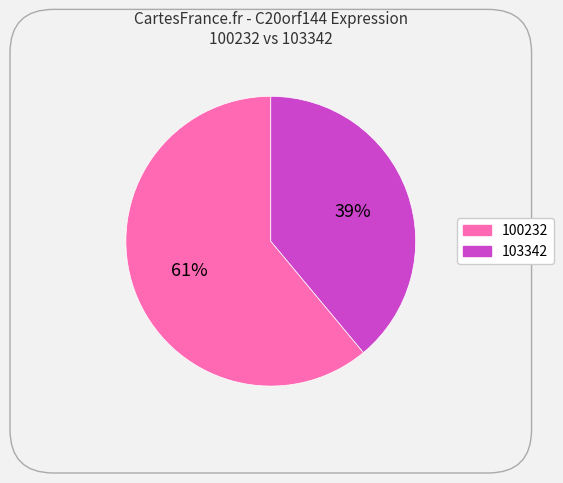

True or false: 103342 accounts for 48% of the total.

False